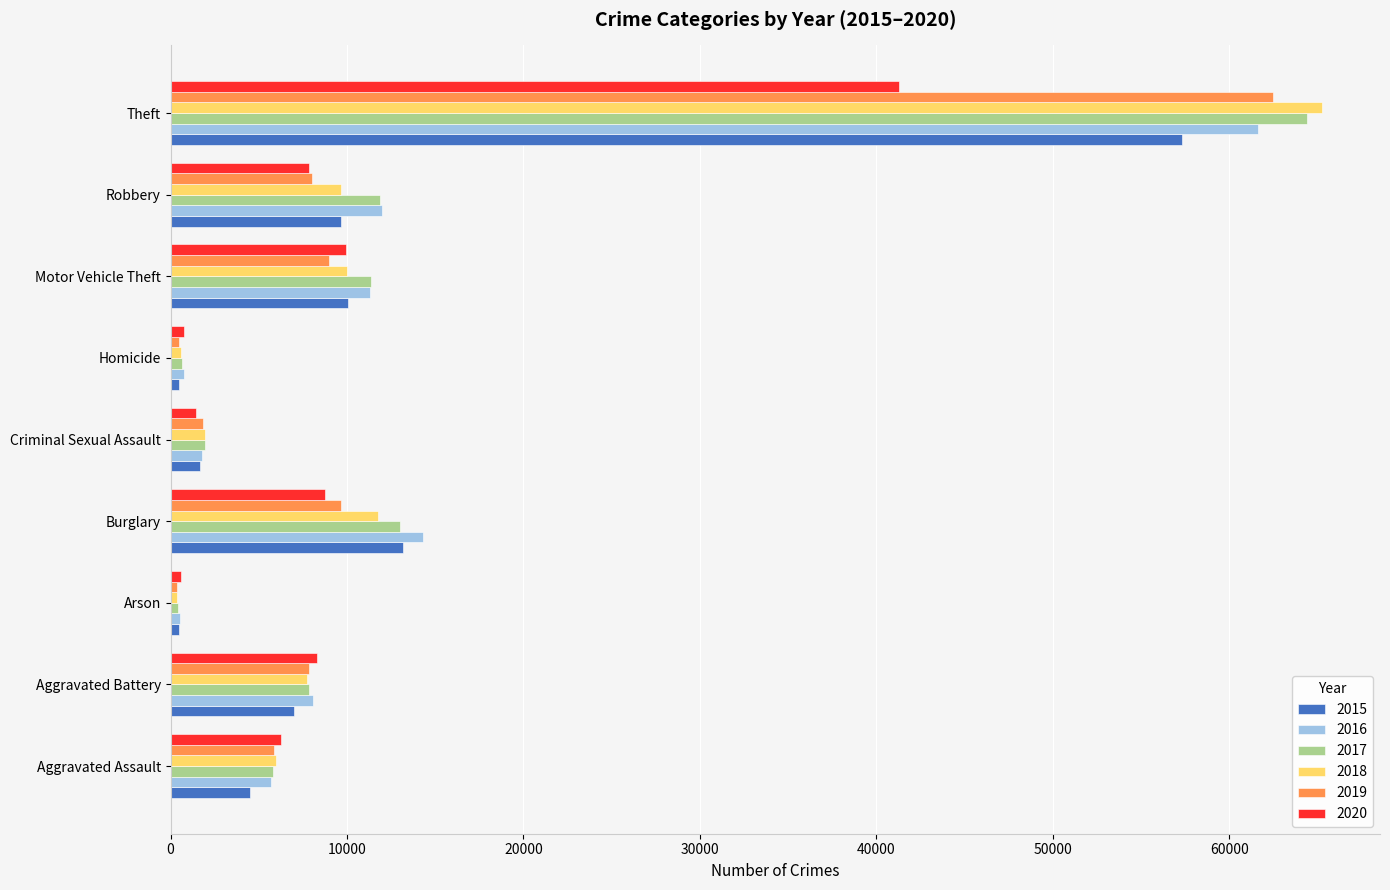

Which series has the largest range (max minus min)?

2018